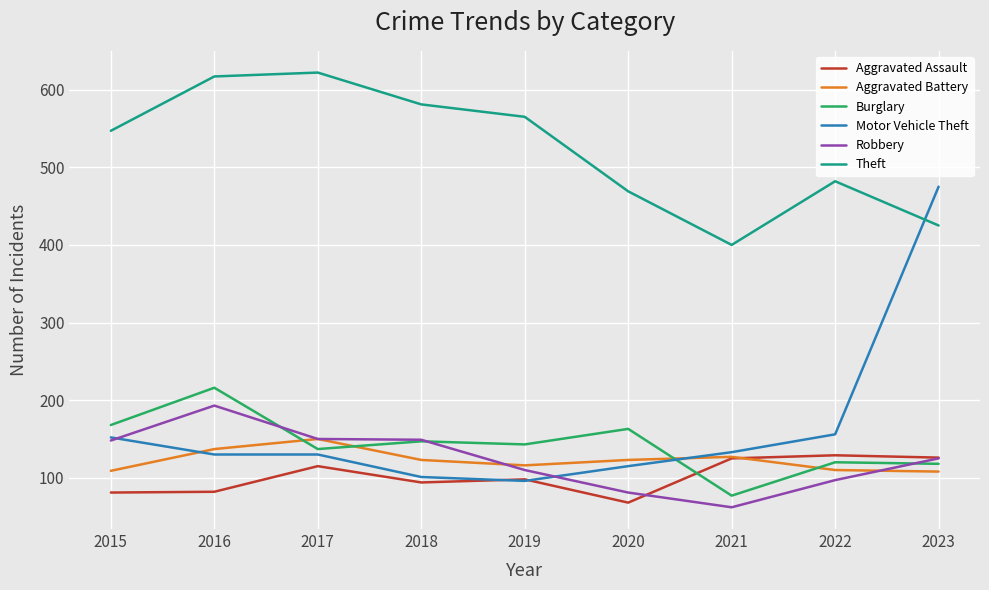

What is the minimum value for Theft?

400